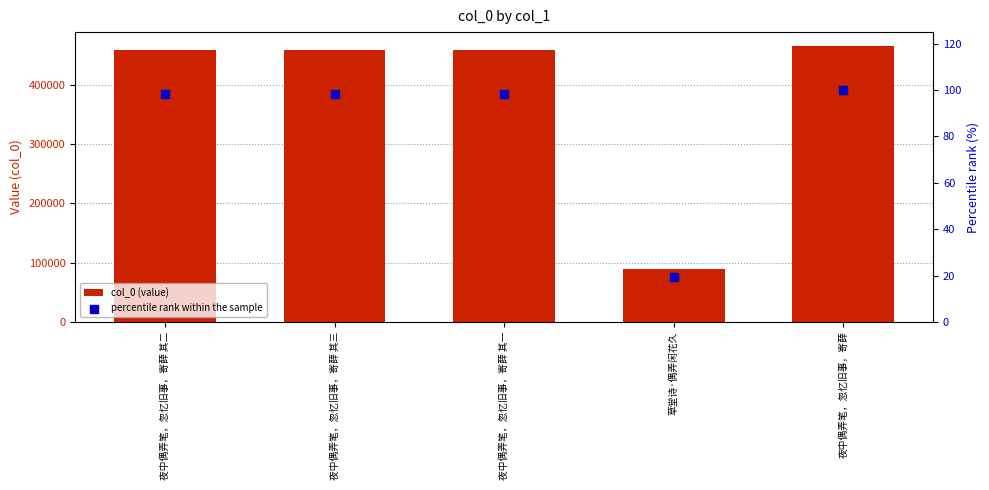

Which series has the largest total across all categories?

col_0 (value)